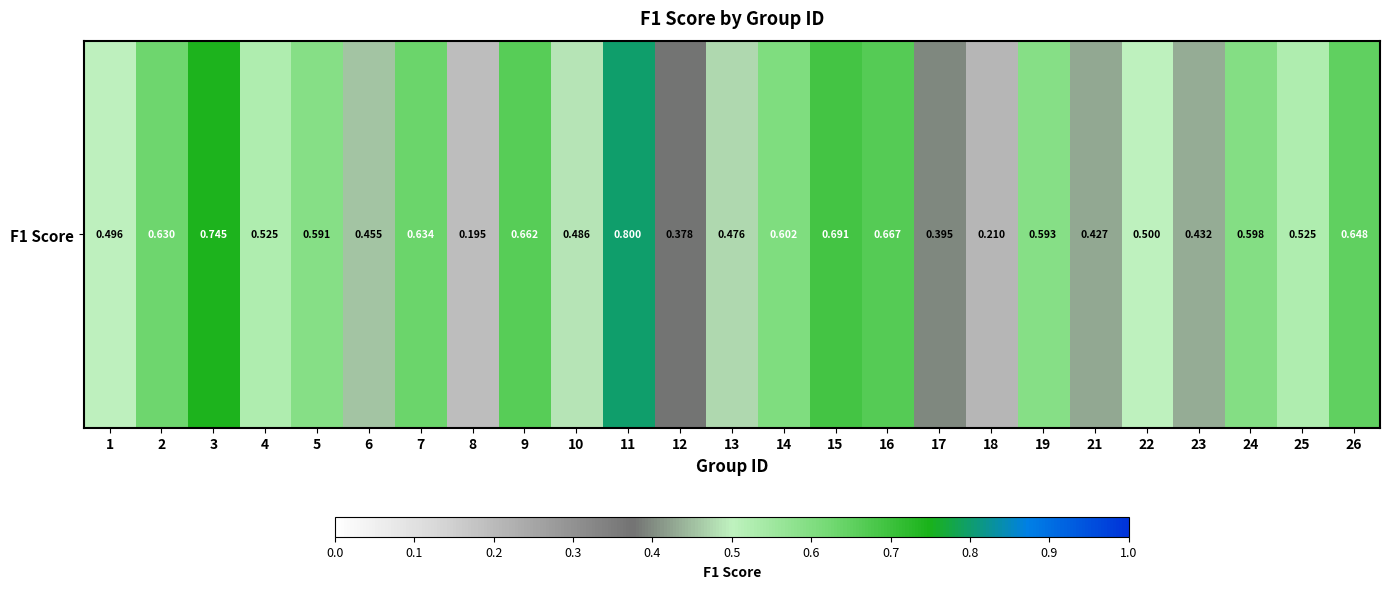

List the labels in order of value, largest first.

11, 3, 15, 16, 9, 26, 7, 2, 14, 24, 19, 5, 4, 25, 22, 1, 10, 13, 6, 23, 21, 17, 12, 18, 8